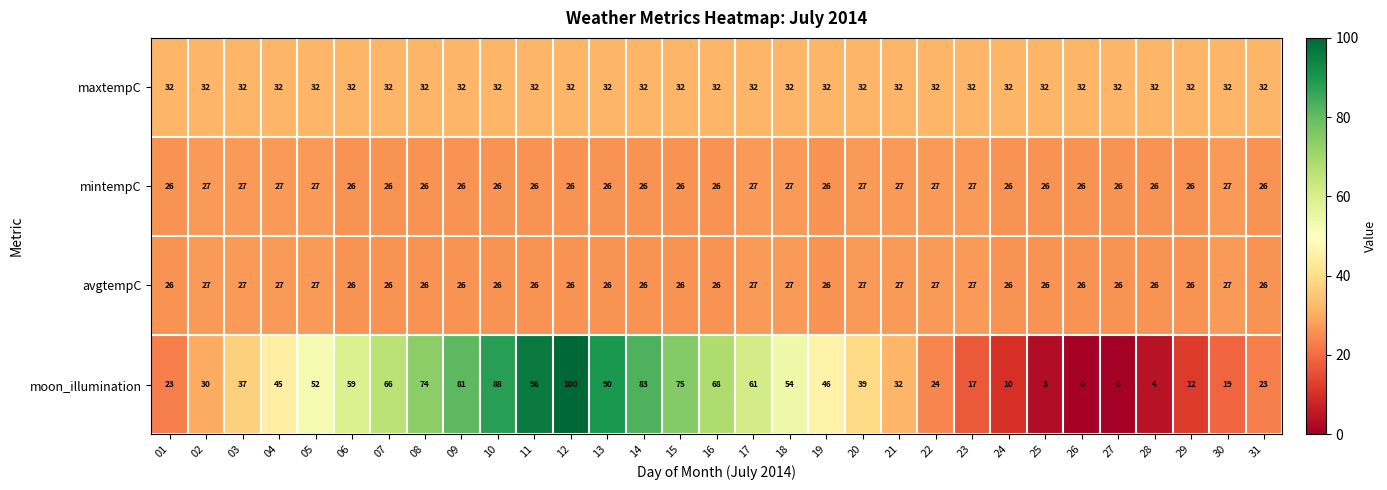

What is the total value across all series at 19?

130